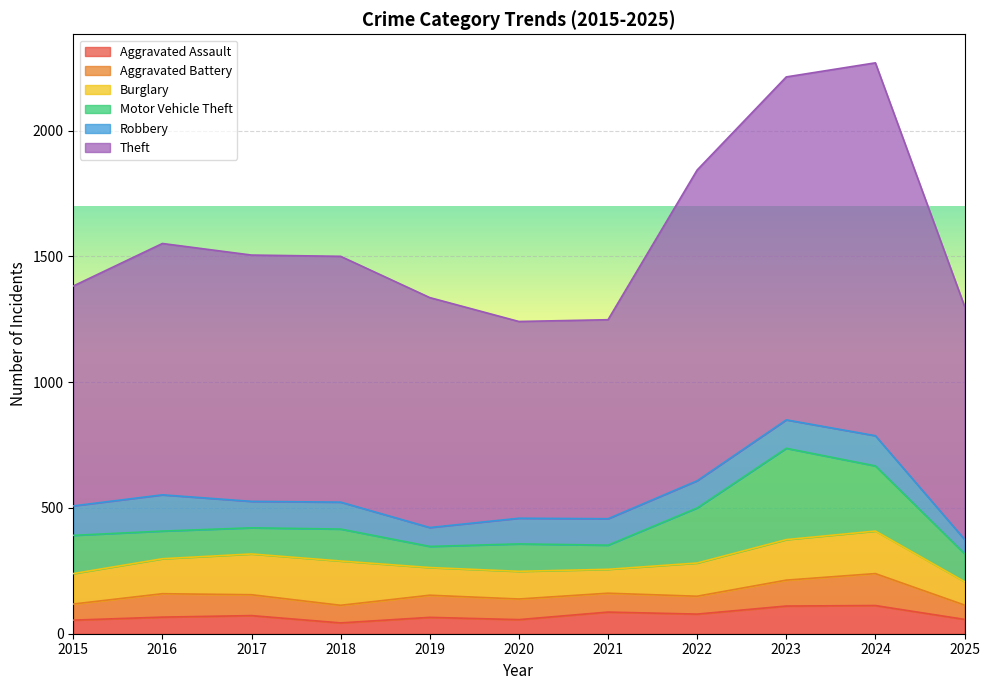

Which series has the largest total across all categories?

Theft